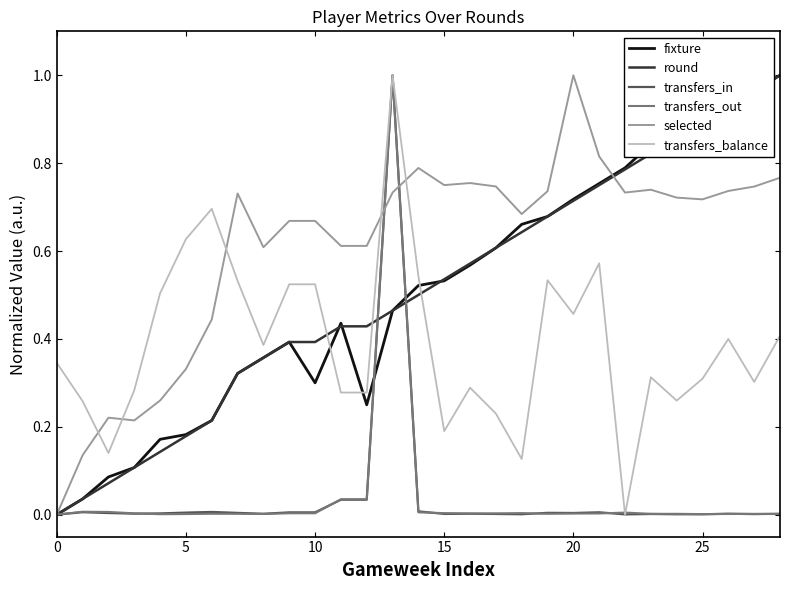

Which series ends up on top after the final intersection of transfers_balance and round?

round